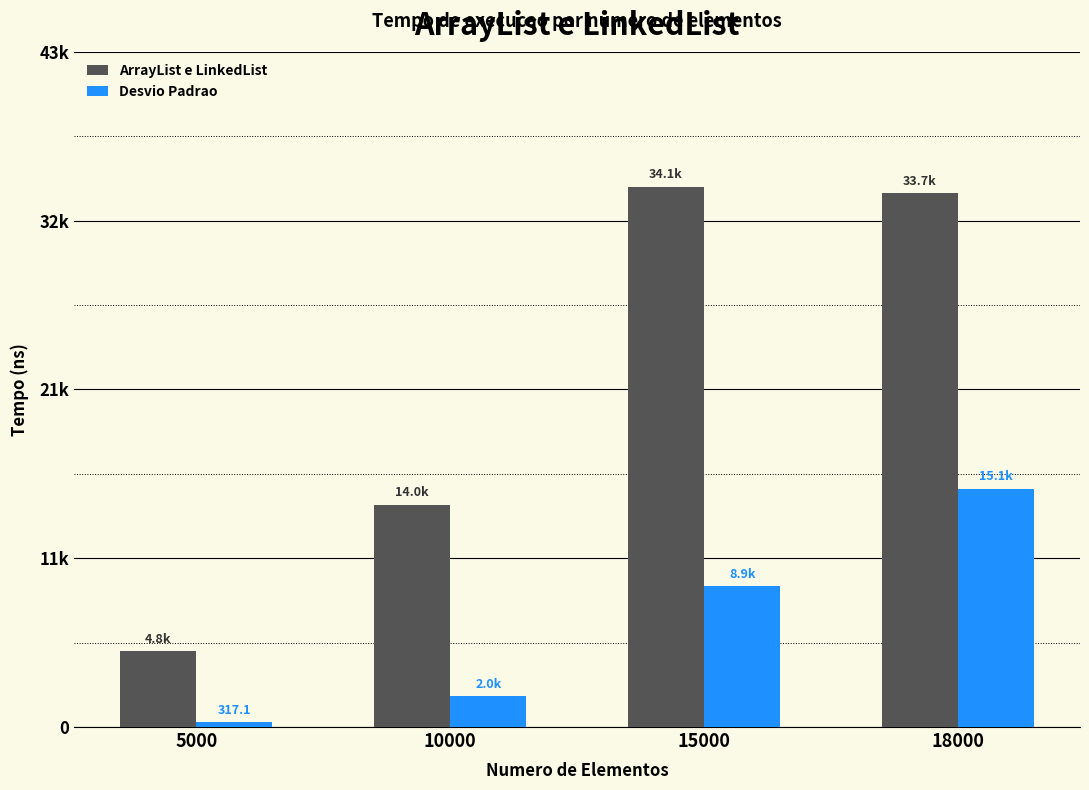

Does the chart contain stacked bars?

No